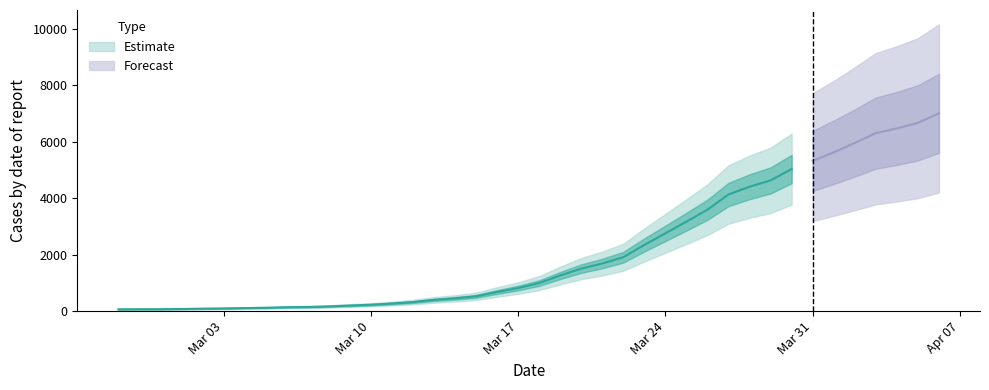

Rank the categories by value from highest to lowest.

2020-04-06, 2020-04-05, 2020-04-04, 2020-04-03, 2020-04-02, 2020-04-01, 2020-03-31, 2020-03-30, 2020-03-29, 2020-03-28, 2020-03-27, 2020-03-26, 2020-03-25, 2020-03-24, 2020-03-23, 2020-03-22, 2020-03-21, 2020-03-20, 2020-03-19, 2020-03-18, 2020-03-17, 2020-03-16, 2020-03-15, 2020-03-14, 2020-03-13, 2020-03-12, 2020-03-11, 2020-03-10, 2020-03-09, 2020-03-08, 2020-03-07, 2020-03-06, 2020-03-05, 2020-03-04, 2020-03-03, 2020-03-02, 2020-03-01, 2020-02-29, 2020-02-28, 2020-02-27